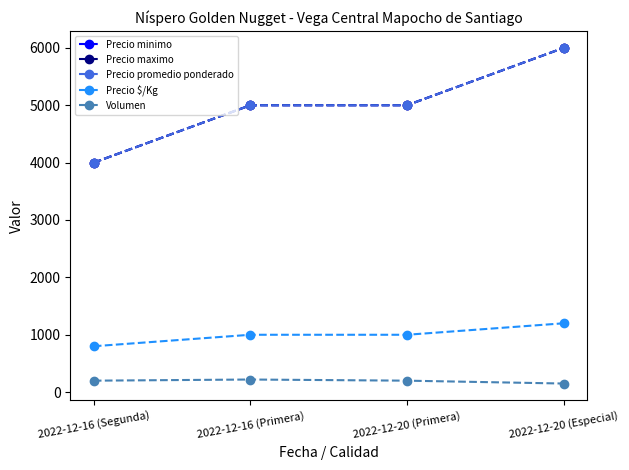

What is the greatest value displayed?

6000